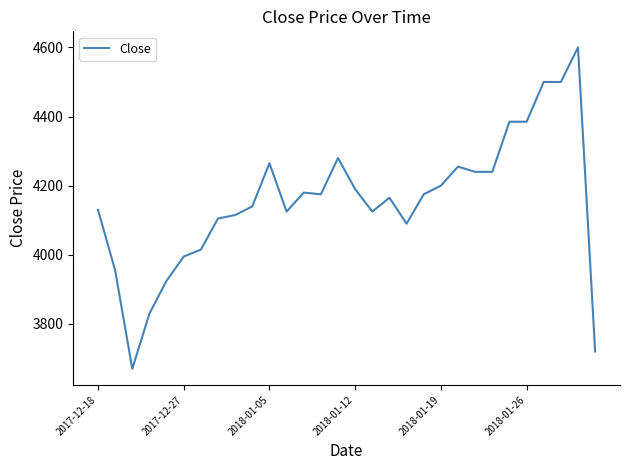

What is the difference between the second highest and second lowest values?

780